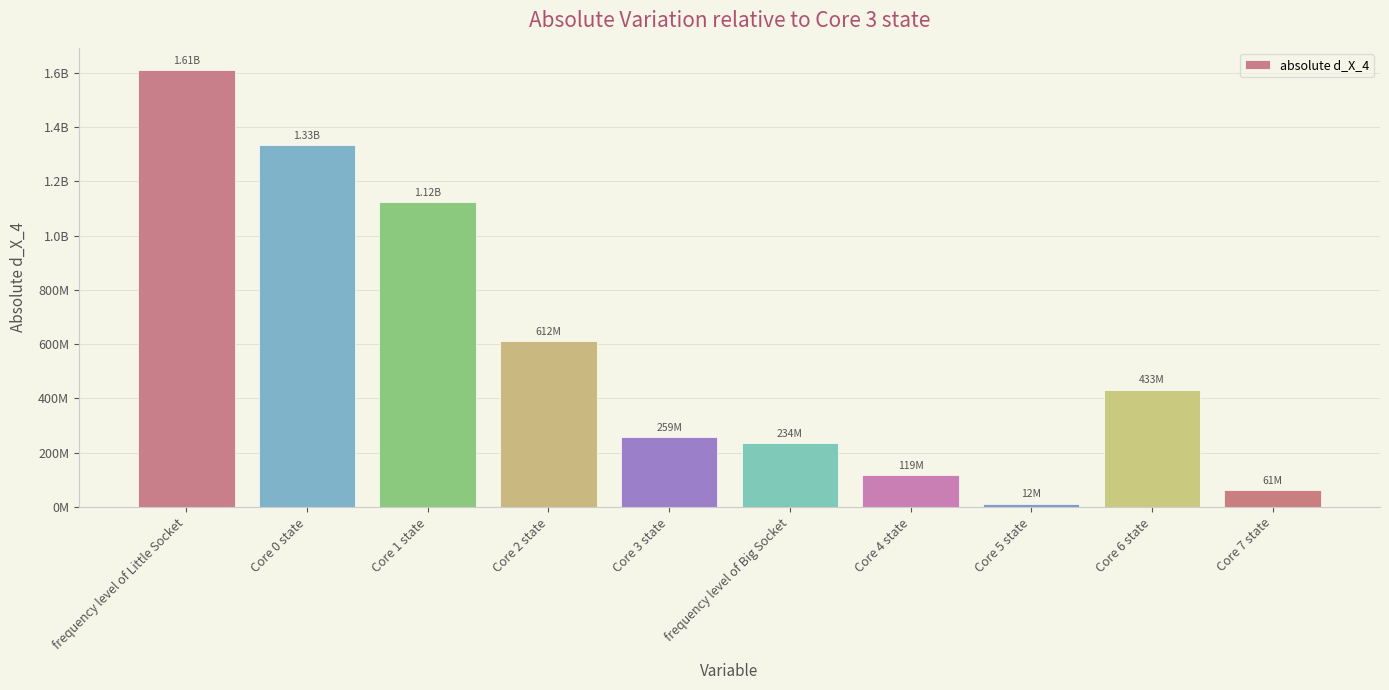

At which label is the value closest to 811809598?

Core 2 state